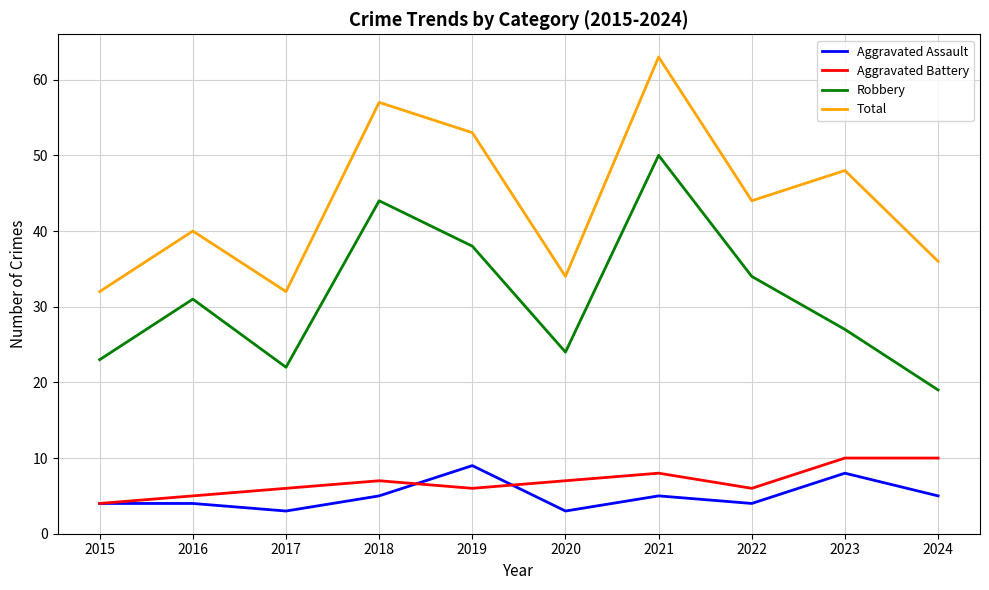

True or false: Aggravated Assault and Total intersect in this chart.

False